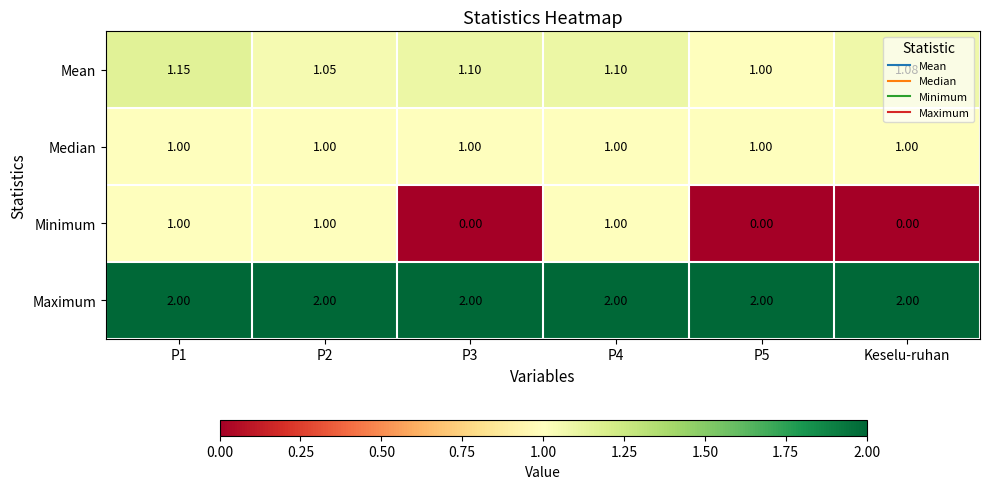

How many data points does each series have?

6